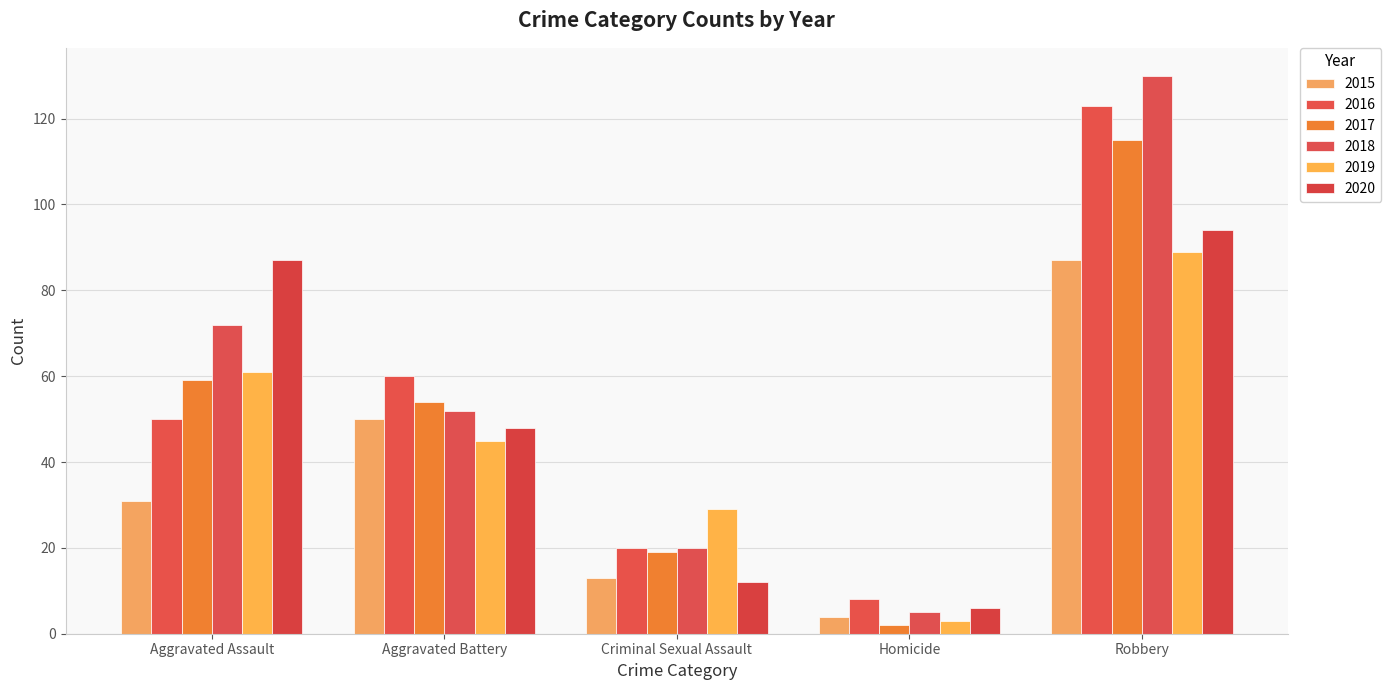

Reading right to left, transcribe all the data shown in this chart.

2015: Robbery=87	Homicide=4	Criminal Sexual Assault=13	Aggravated Battery=50	Aggravated Assault=31
2016: Robbery=123	Homicide=8	Criminal Sexual Assault=20	Aggravated Battery=60	Aggravated Assault=50
2017: Robbery=115	Homicide=2	Criminal Sexual Assault=19	Aggravated Battery=54	Aggravated Assault=59
2018: Robbery=130	Homicide=5	Criminal Sexual Assault=20	Aggravated Battery=52	Aggravated Assault=72
2019: Robbery=89	Homicide=3	Criminal Sexual Assault=29	Aggravated Battery=45	Aggravated Assault=61
2020: Robbery=94	Homicide=6	Criminal Sexual Assault=12	Aggravated Battery=48	Aggravated Assault=87